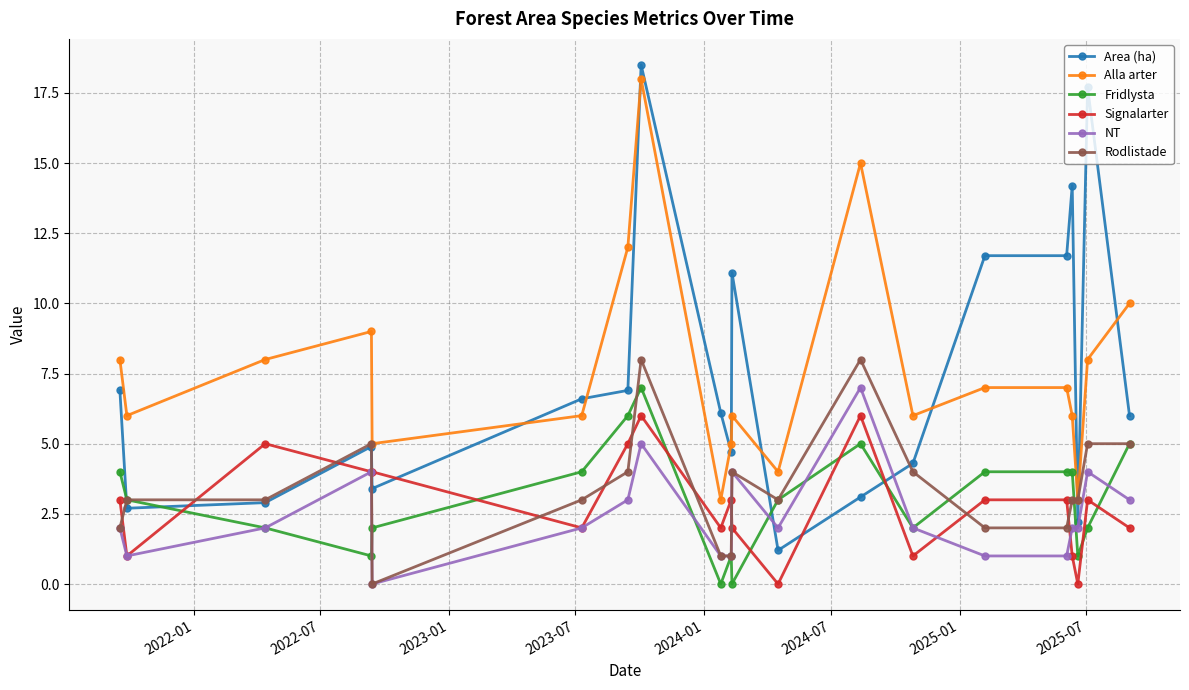

What is the minimum value for Alla arter?

3.0